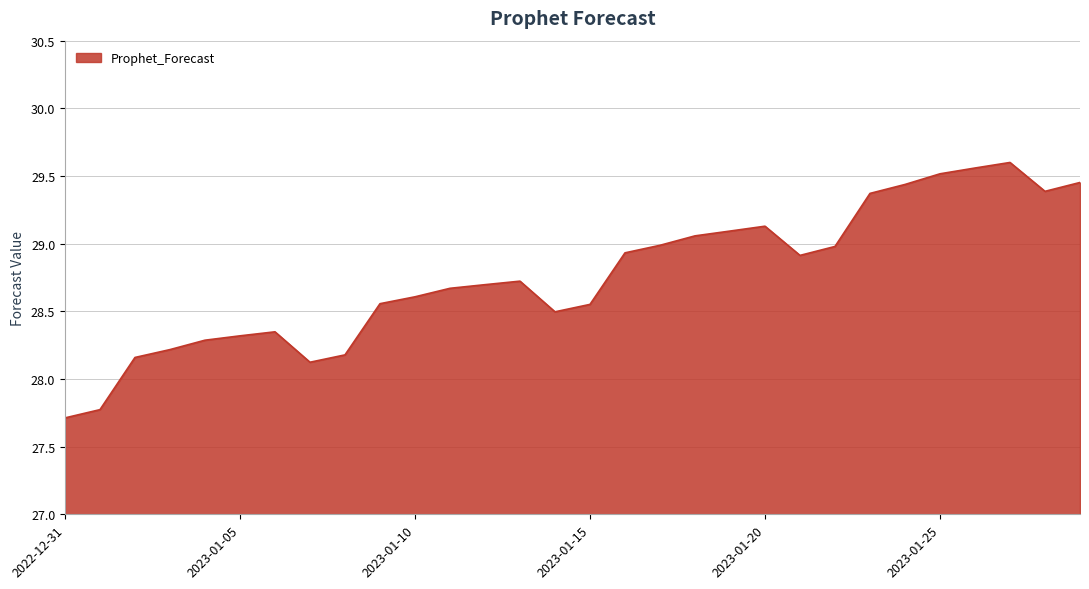

What is the minimum value shown in the chart?

27.7